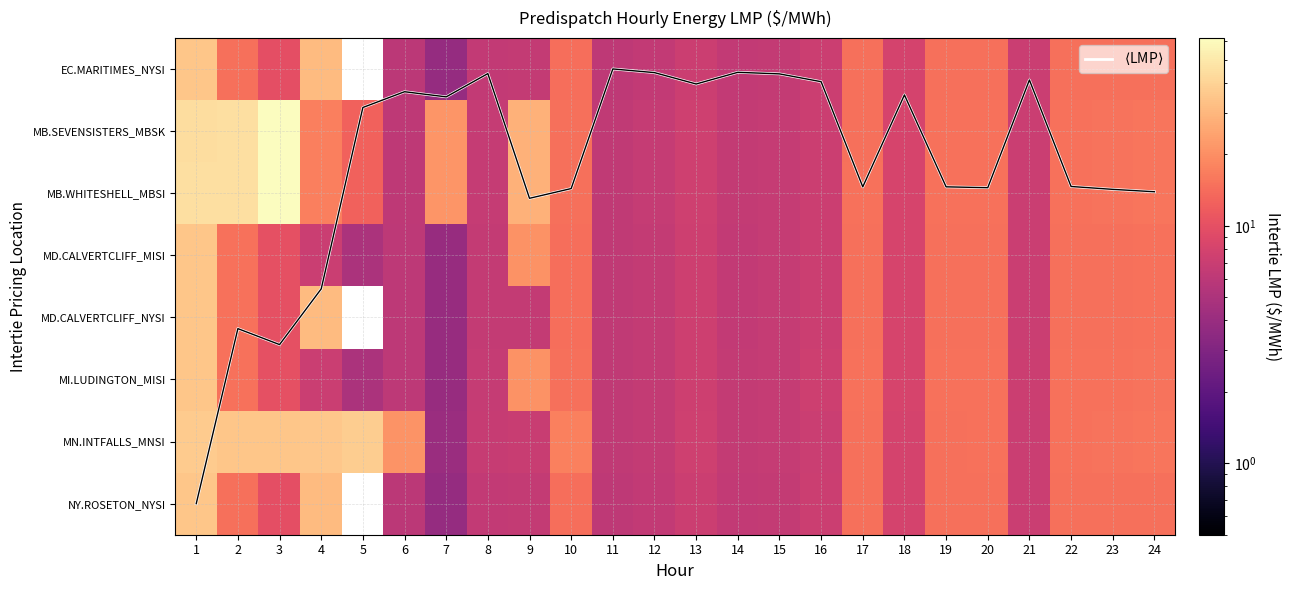

Where is MB.SEVENSISTERS_MBSK nearest to the value 34?

9